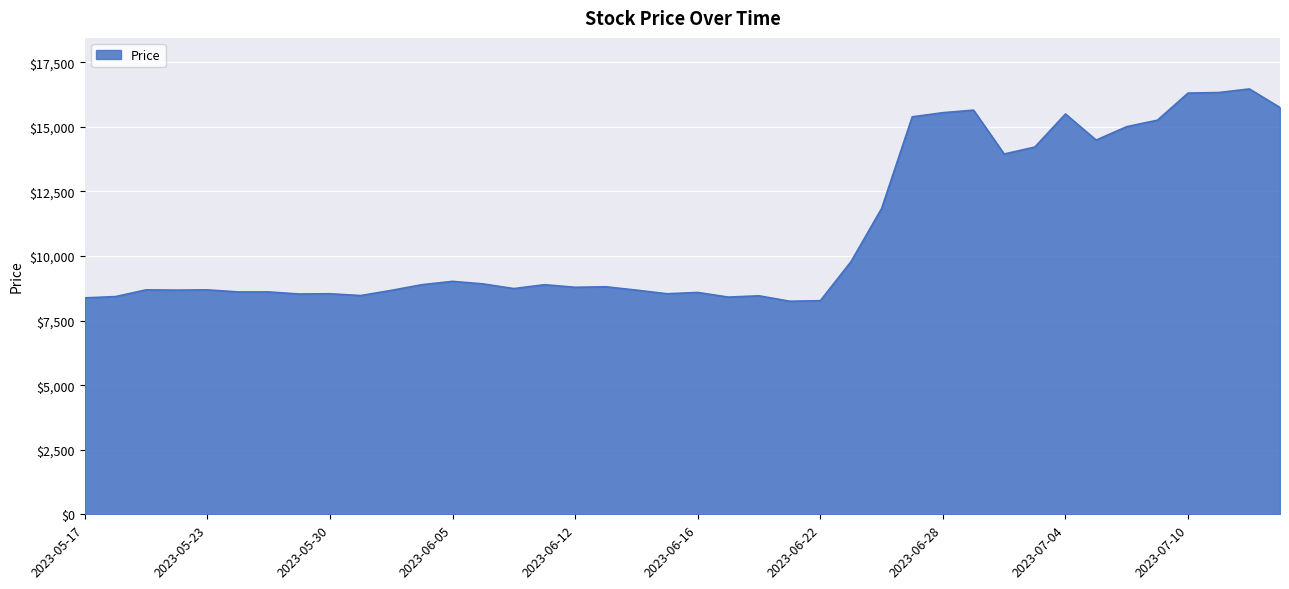

What is the greatest value displayed?

16470